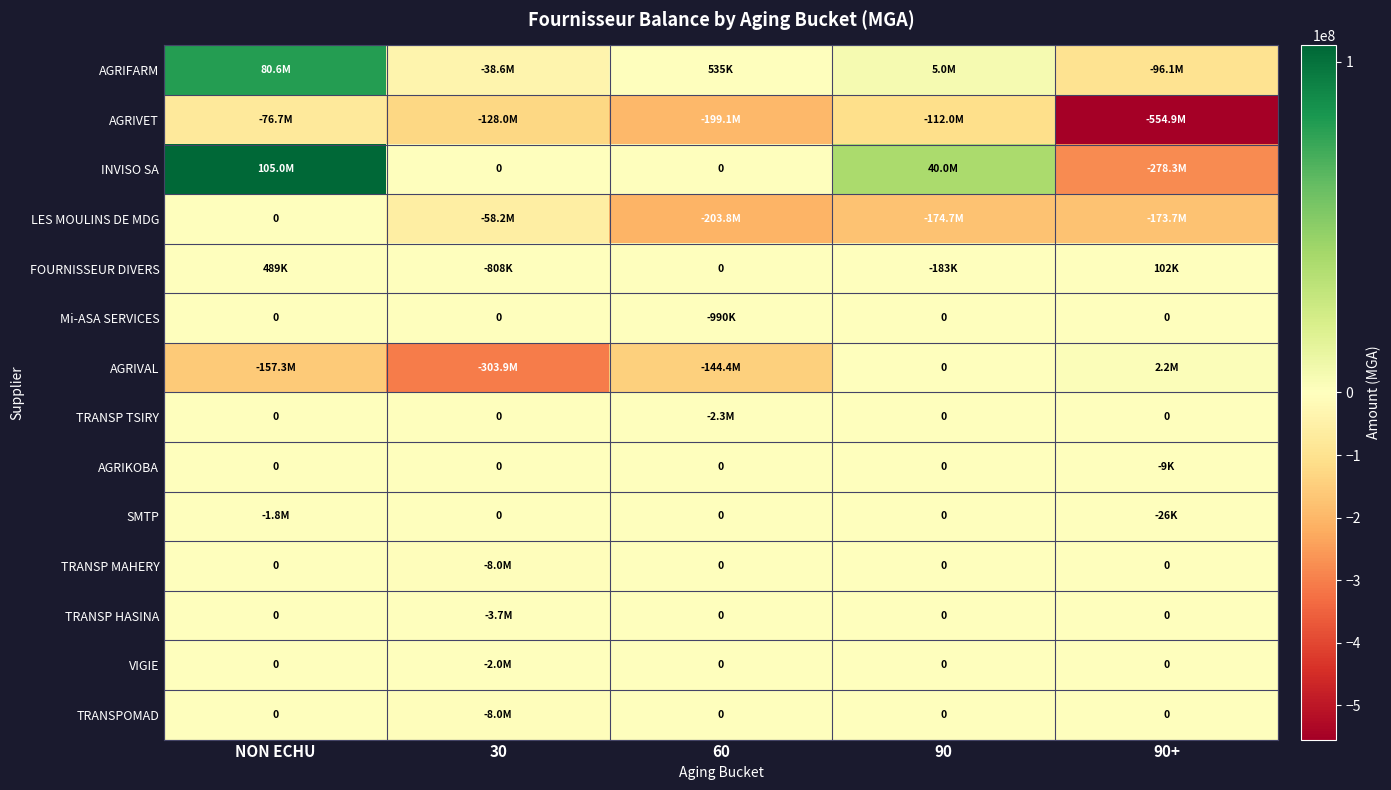

At which category is the sum across all series the highest?

NON ECHU